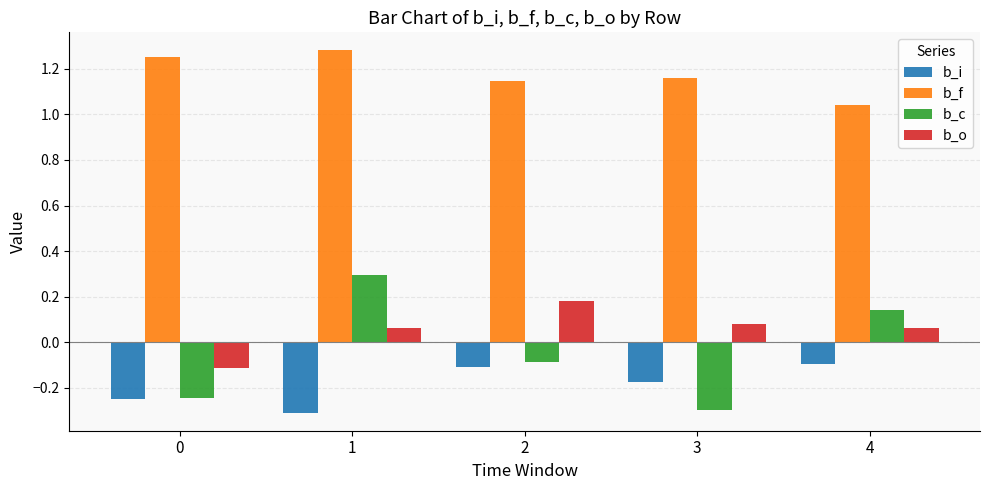

At 3, list the series in order from smallest to largest.

b_c, b_i, b_o, b_f